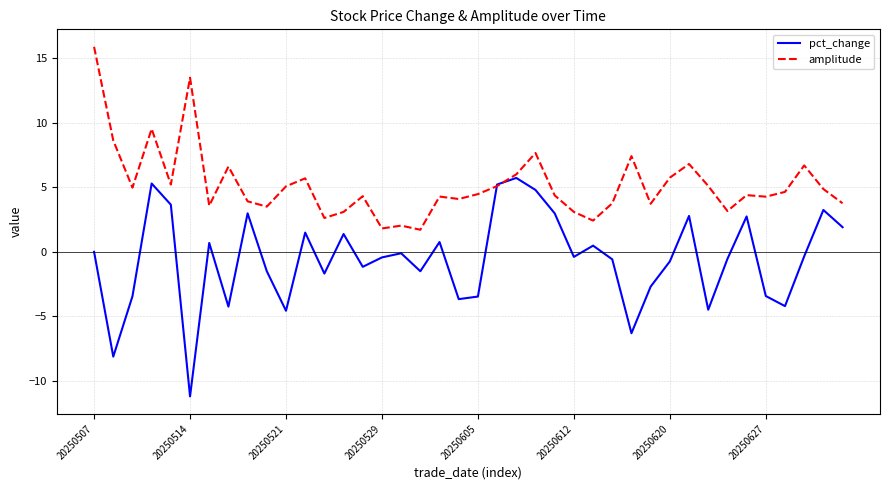

List the series in order of their peak value, lowest first.

pct_change, amplitude